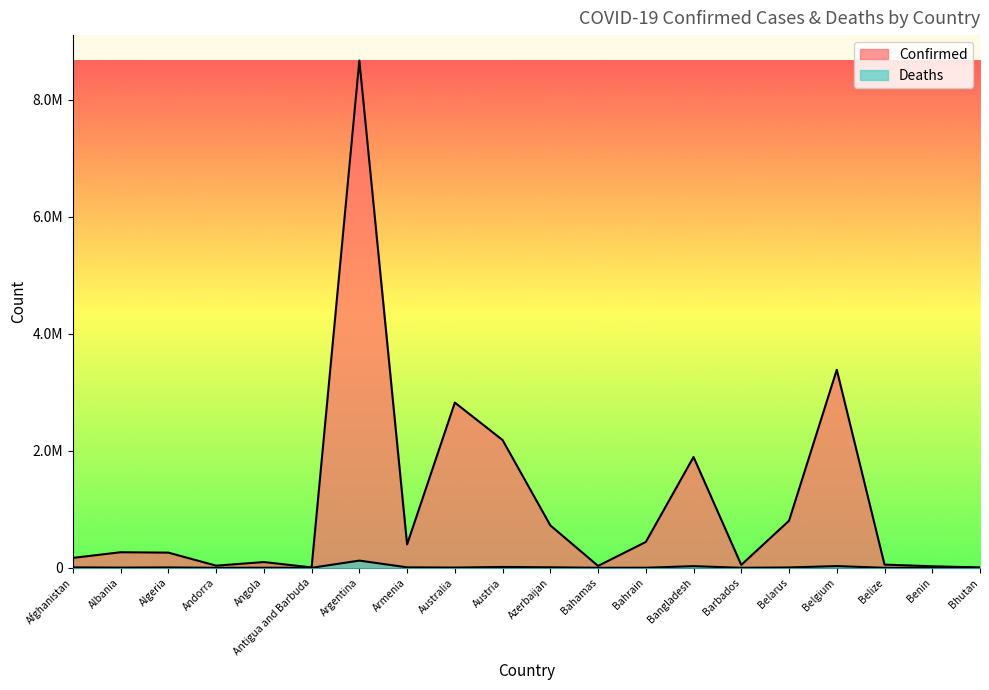

Is it true that Deaths equals 7 at Bhutan?

False